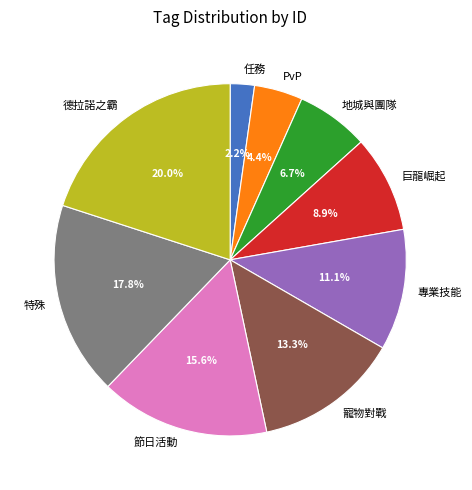

To the nearest percent, what is the combined percentage of 巨龍崛起 and 特殊?

27%